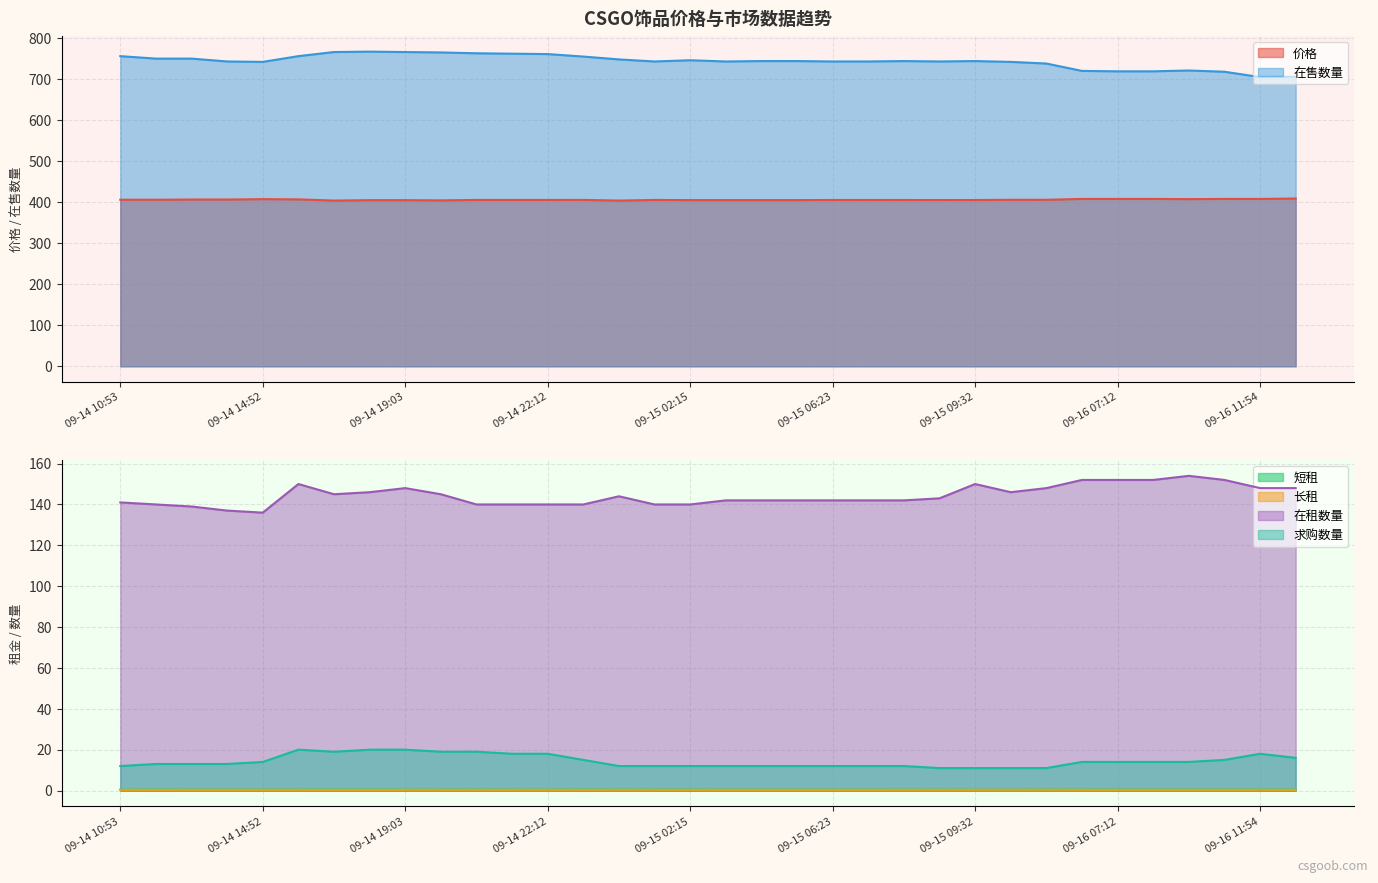

What is the minimum value for 长租?

0.3